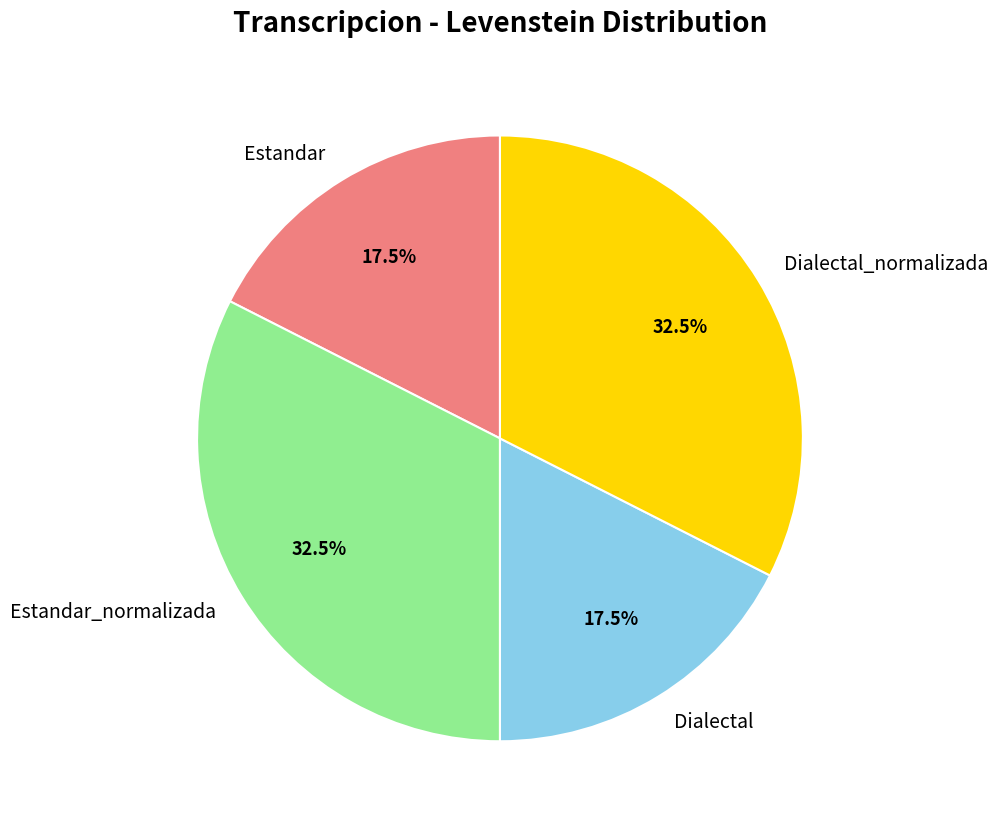

Approximately how many times larger is the value at Estandar compared to Estandar_normalizada?

0.5